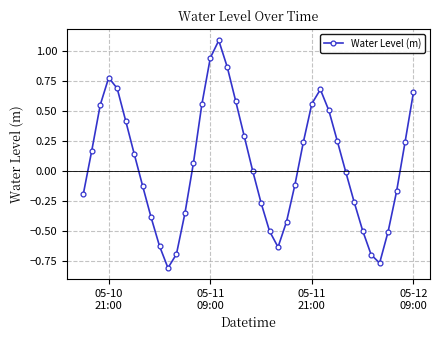

What is the difference between the second highest and second lowest values?

1.7